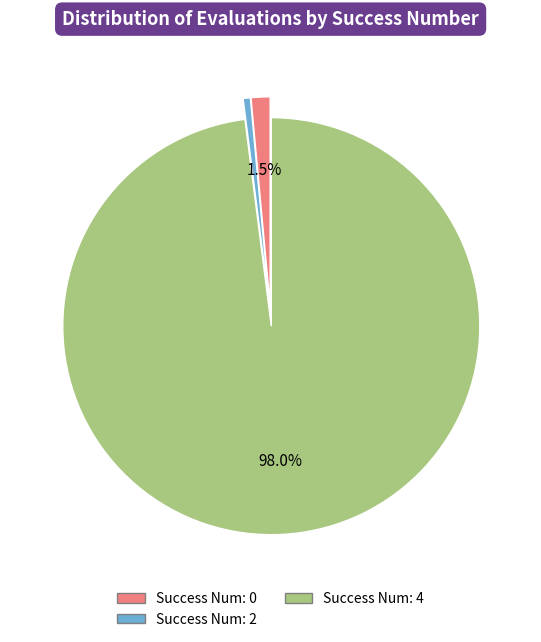

Between Success Num: 4 and Success Num: 2, which is larger?

Success Num: 4